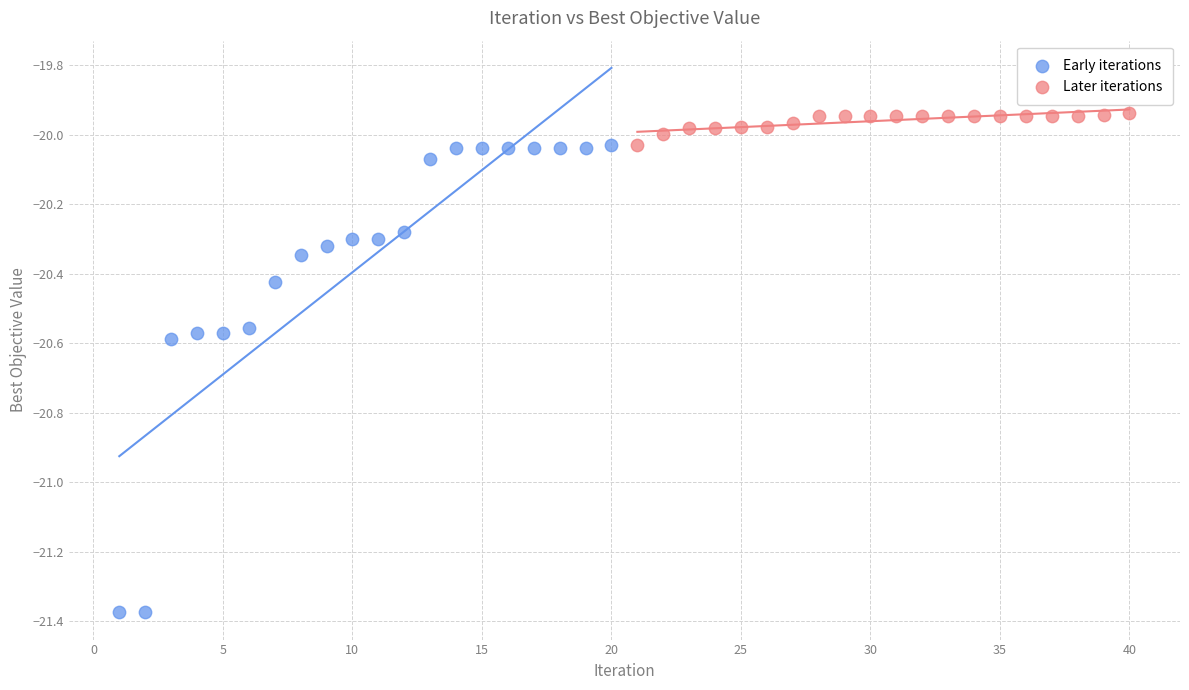

Which series has the largest Y range (max minus min)?

Early iterations